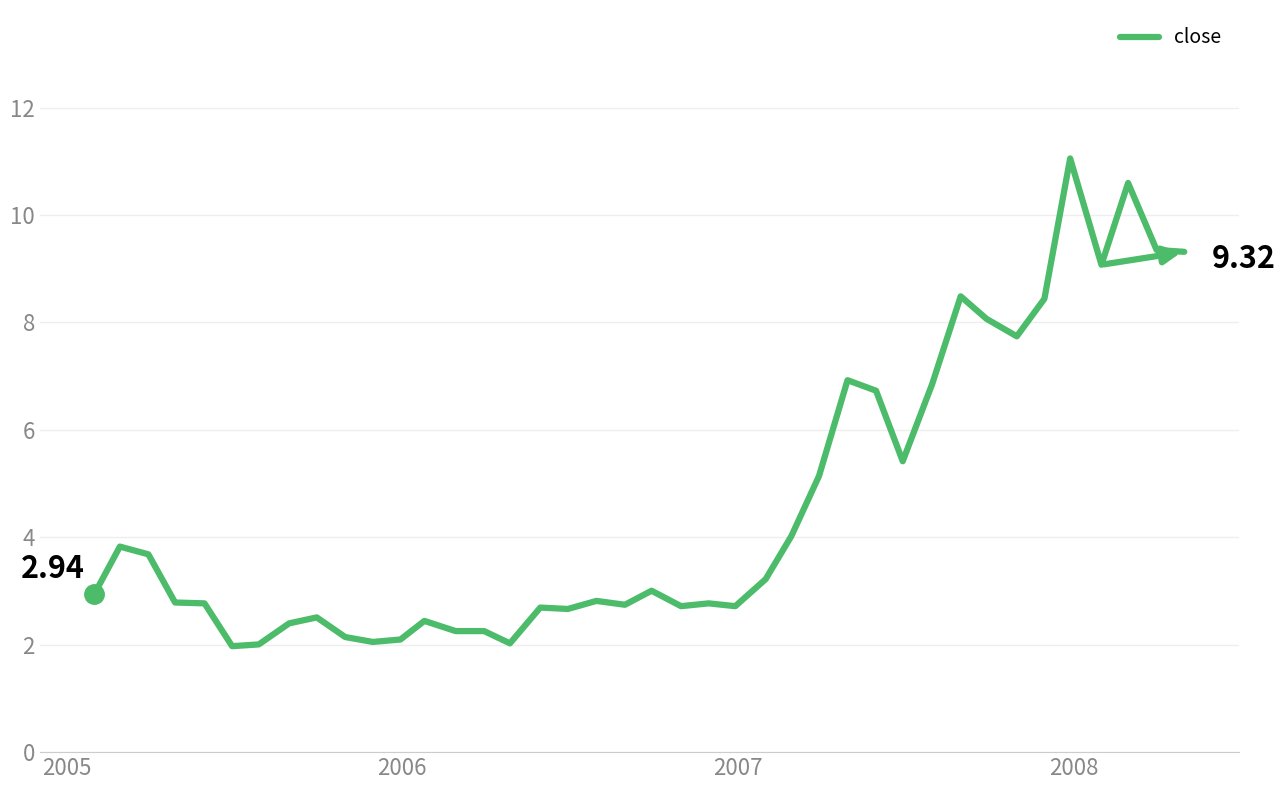

What is the minimum value shown in the chart?

2.0